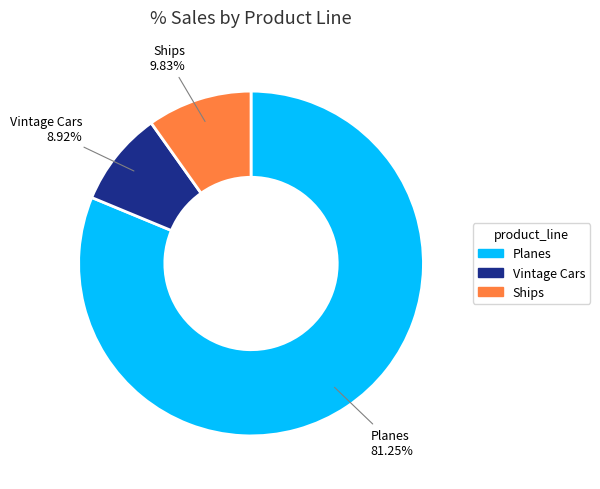

Does any single category account for the majority?

Yes